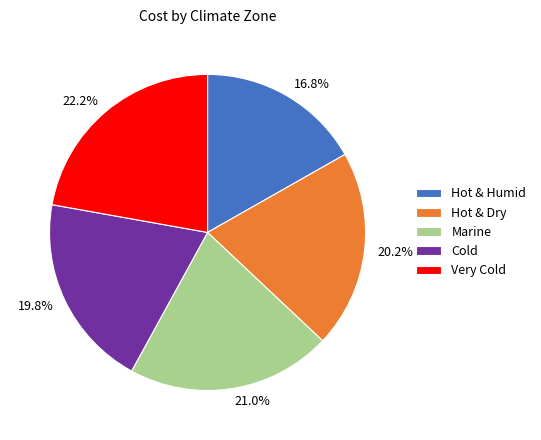

Is it true that Very Cold is 28% of the pie?

False